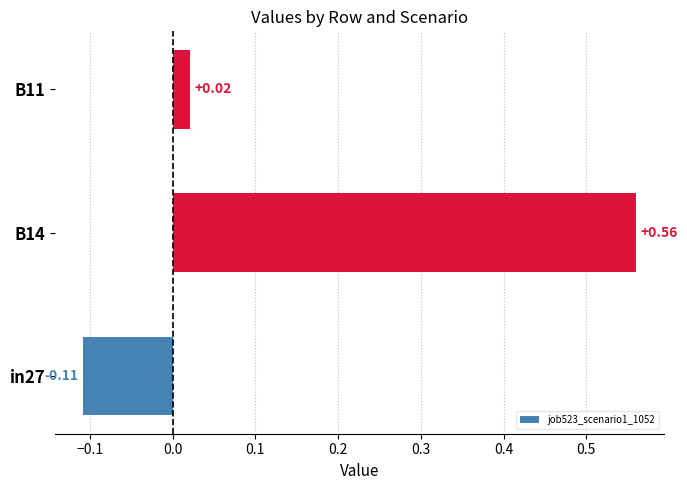

How many values are above zero?

2